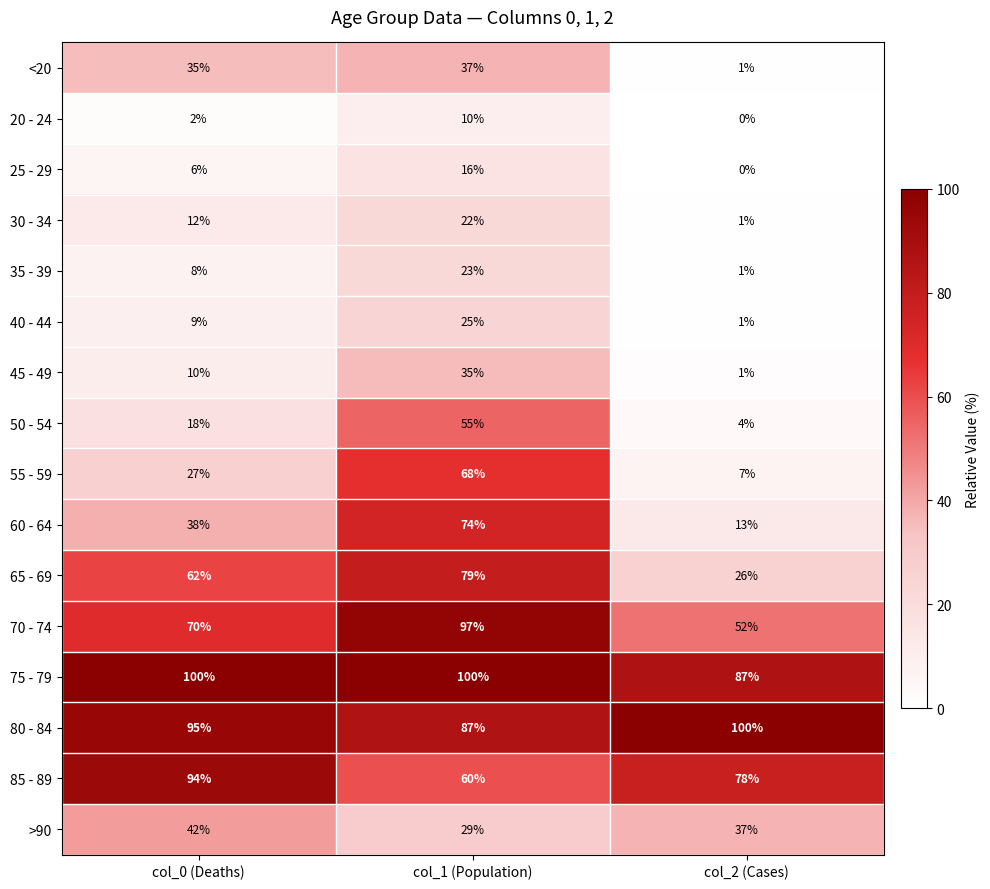

What is the greatest value displayed?

100